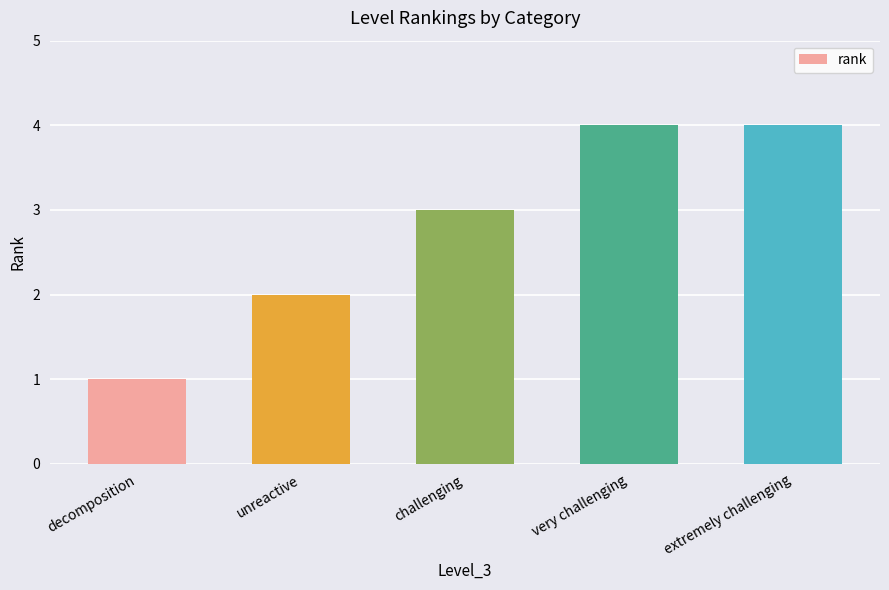

What is the change in value from decomposition to unreactive?

+1